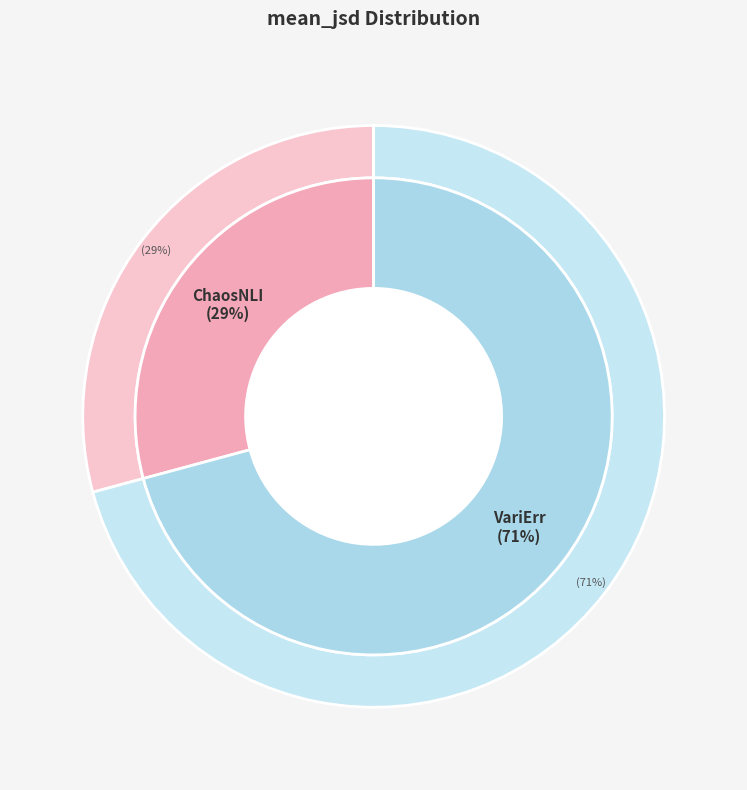

How many slices are in this pie chart?

2